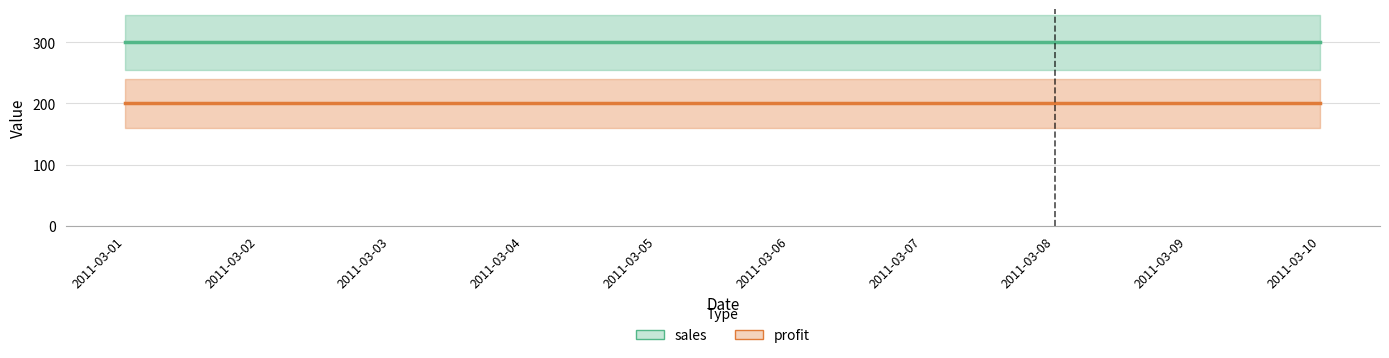

True or false: profit and sales intersect in this chart.

False